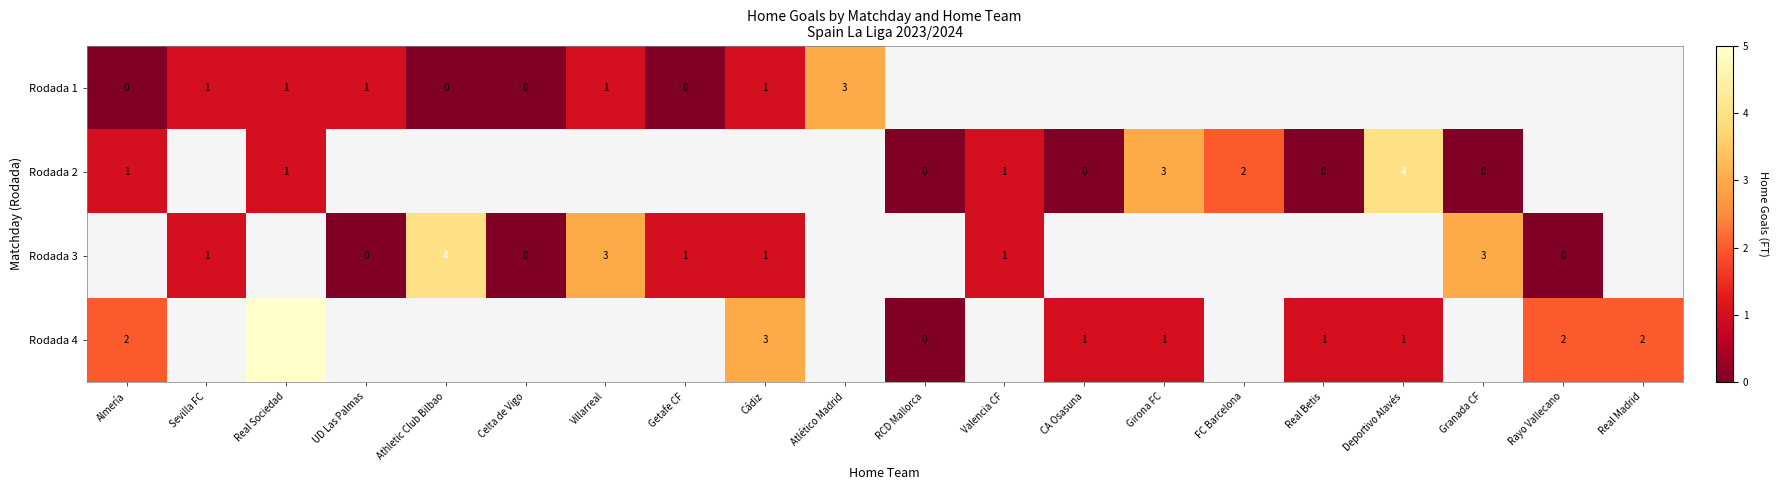

Is it true that Rodada 3 equals 5 at Villarreal?

False